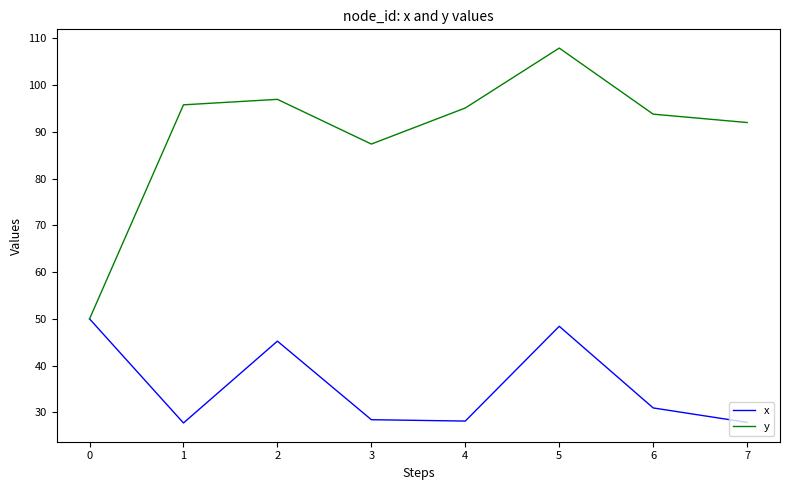

The x series shows 63.1 at 2. True or false?

False